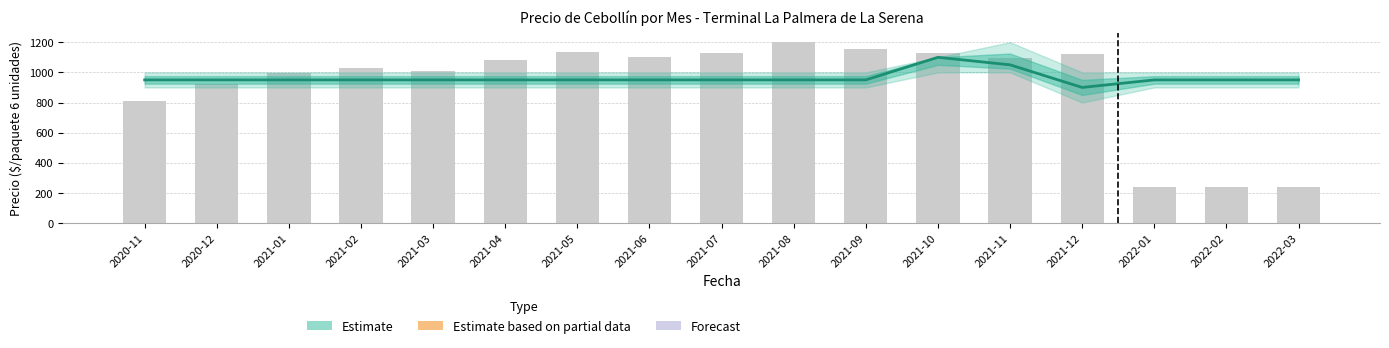

Reading left to right, extract all data points from this chart.

Precio promedio ponderado: 950.0	950.0	950.0	950.0	950.0	950.0	950.0	950.0	950.0	950.0	950.0	1100.0	1050.0	900.0	950.0	950.0	950.0
Volumen (escalado): 810.6	921.1	994.8	1031.6	1006.9	1080.6	1134.8	1105.3	1130.0	1200.0	1153.2	1129.3	1093.2	1120.0	239.5	239.5	239.5